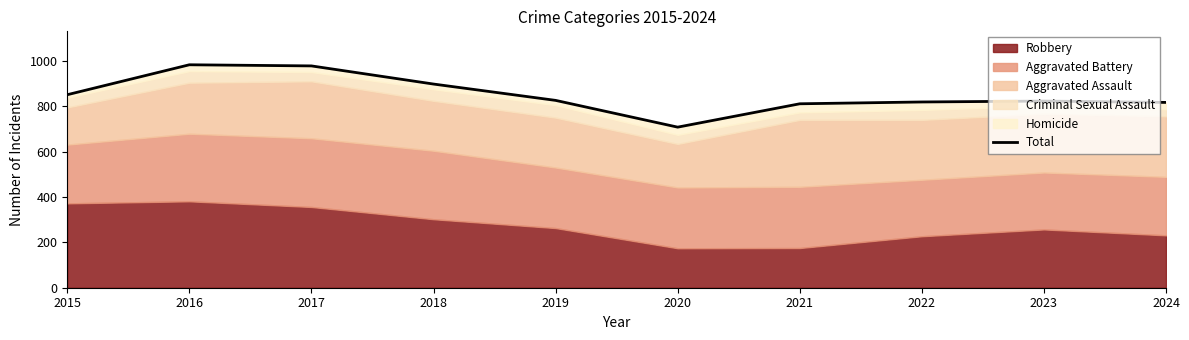

What is the value of the 8th point from the left?

819